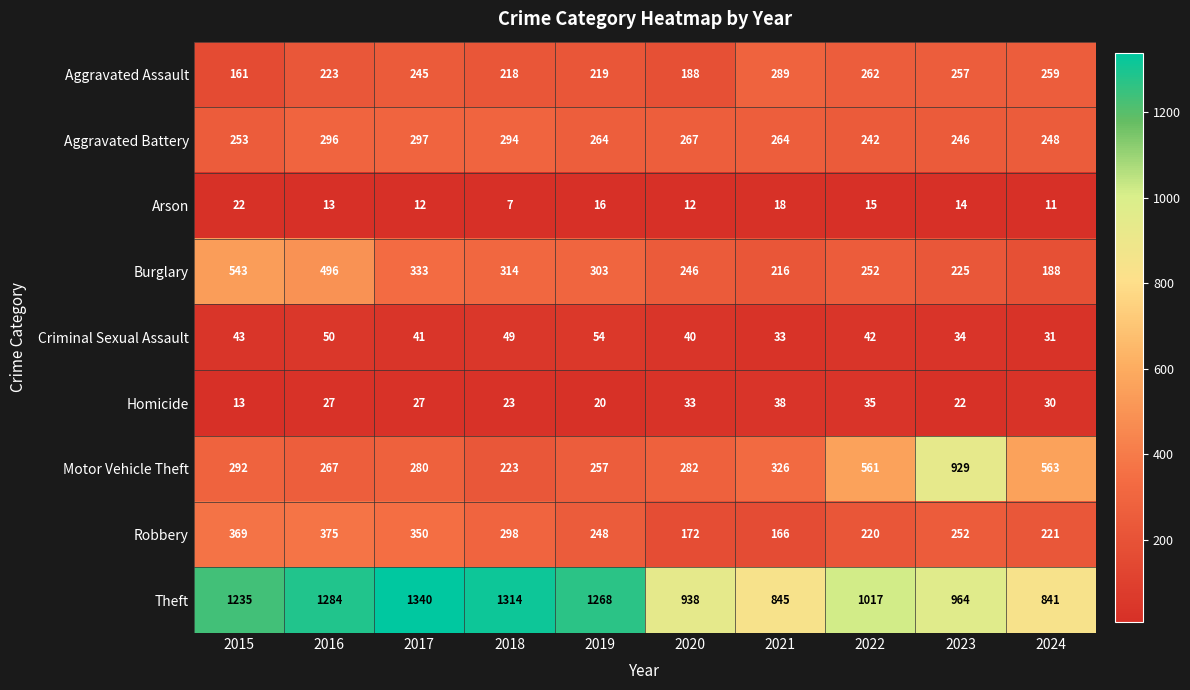

True or false: Criminal Sexual Assault has a value of 43 at 2015.

True